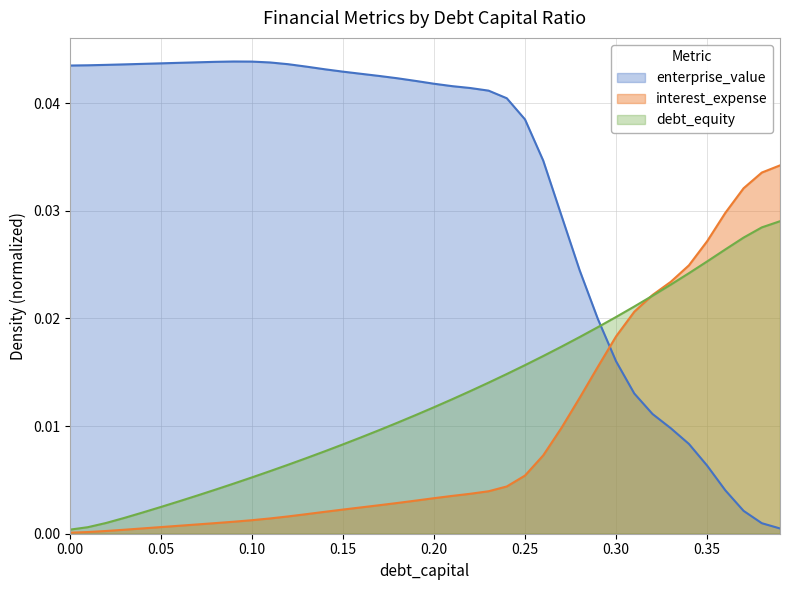

Between 0.04 and 0.05, which is larger?

0.05